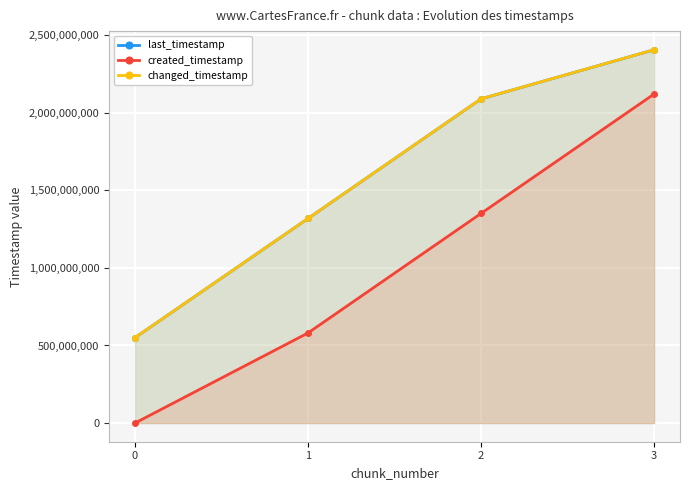

Which has a higher value, 2 or 3?

3